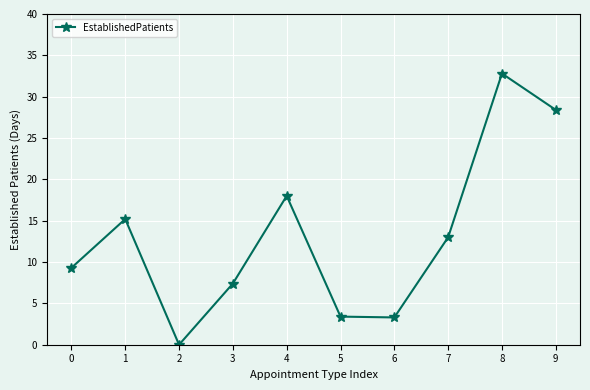

Read the value at 6.

3.3